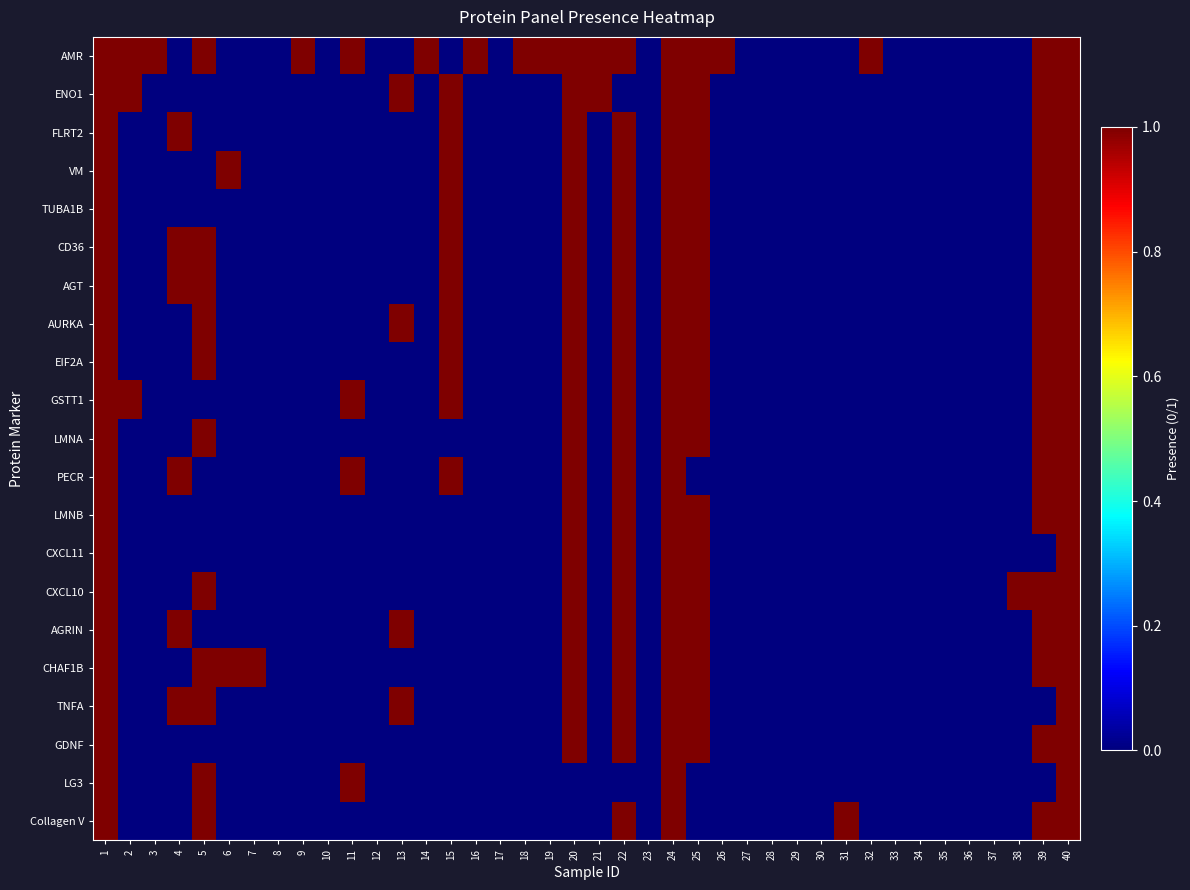

Rank the series by their maximum value, from lowest to highest.

AMR, ENO1, FLRT2, VM, TUBA1B, CD36, AGT, AURKA, EIF2A, GSTT1, LMNA, PECR, LMNB, CXCL11, CXCL10, AGRIN, CHAF1B, TNFA, GDNF, LG3, Collagen V